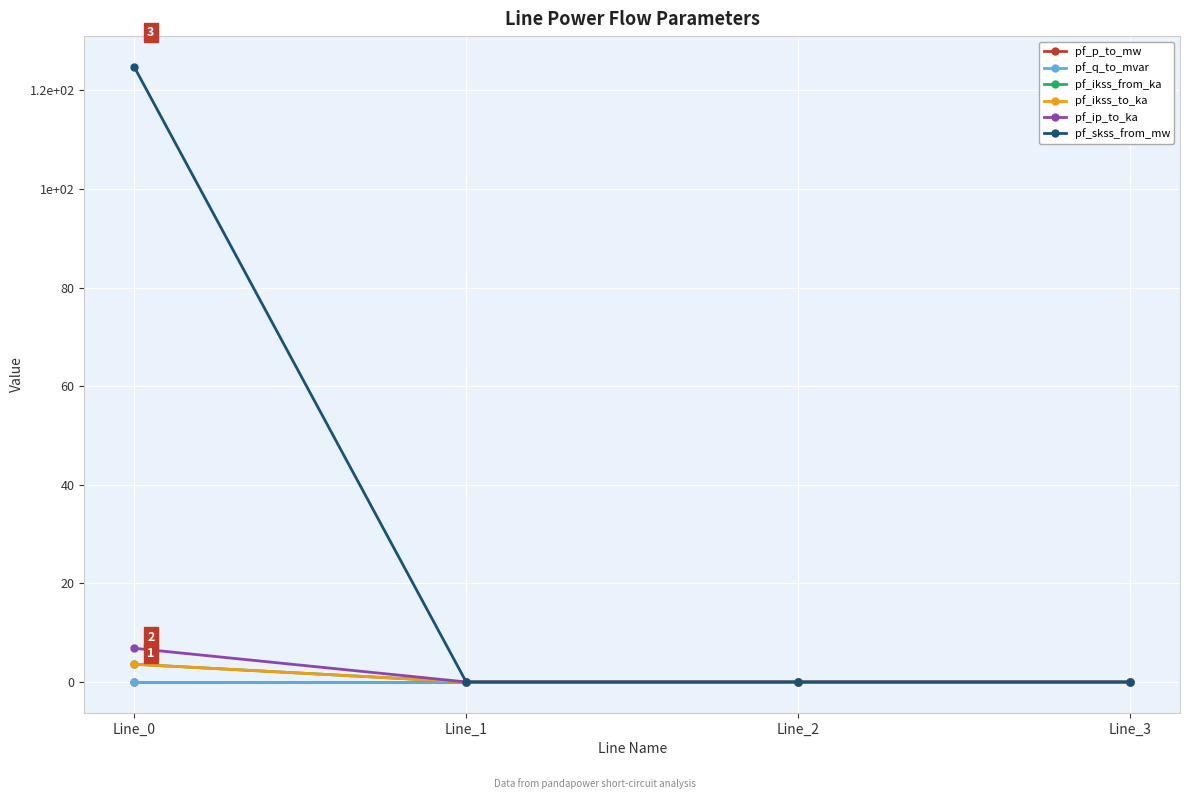

At which label does pf_p_to_mw first exceed 0?

Line_1